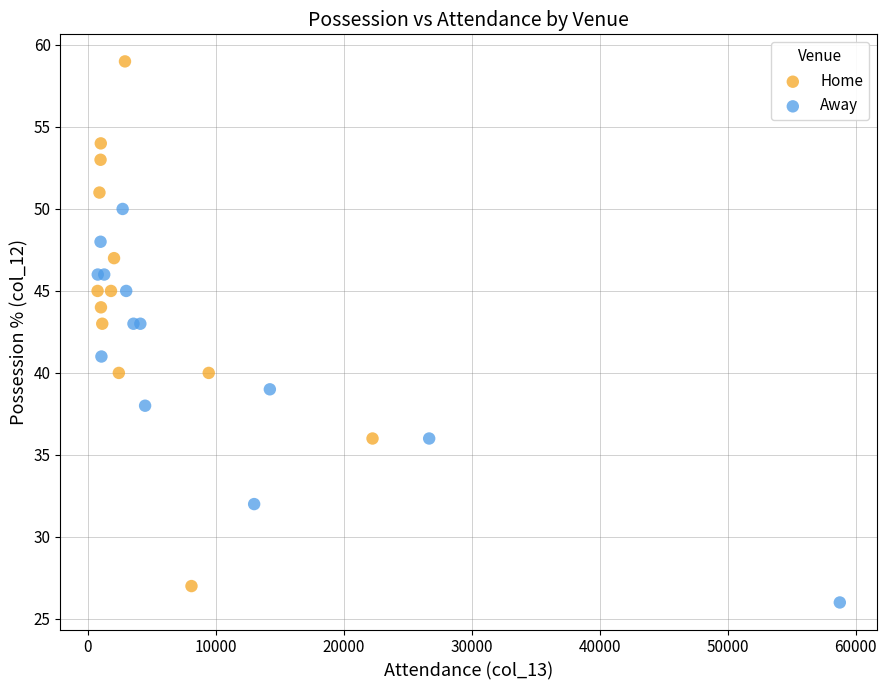

Which series reaches the maximum Y coordinate?

Home